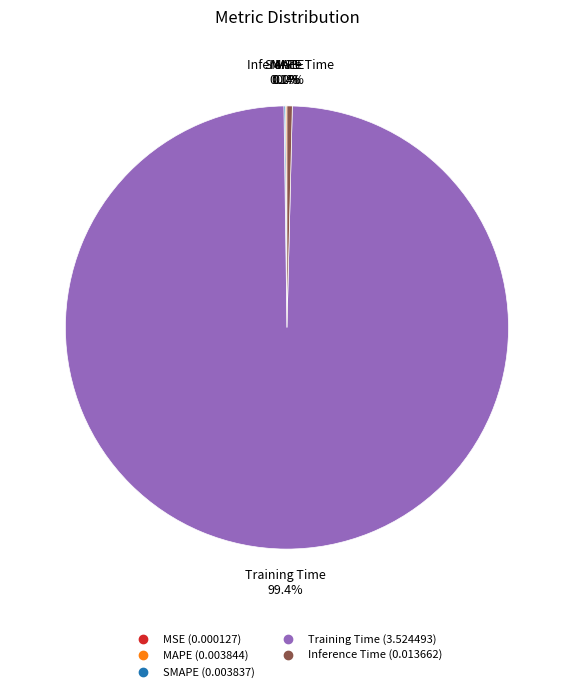

What portion of the pie excludes Training Time?

0.6%